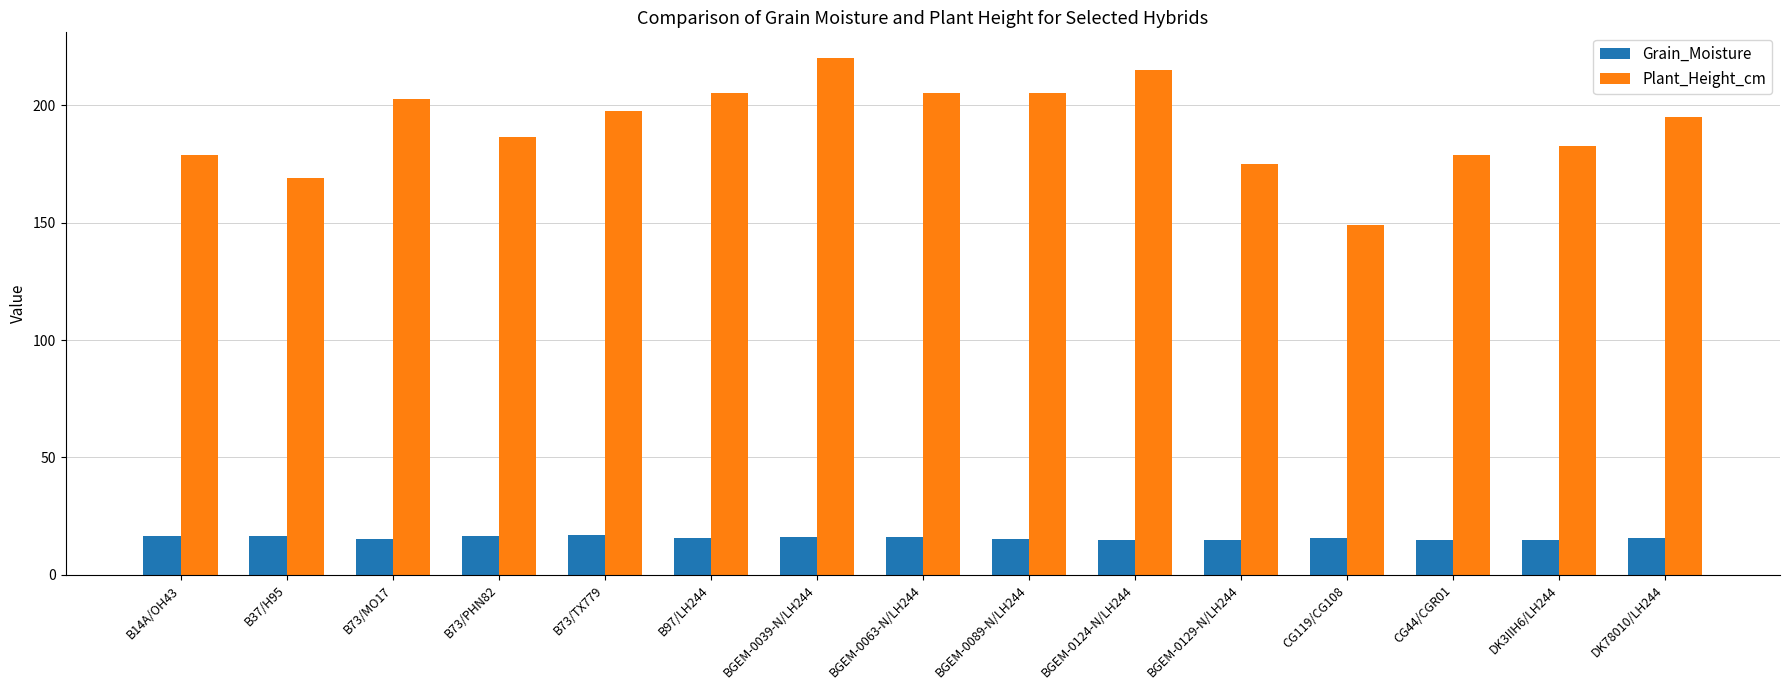

True or false: Grain_Moisture has a value of 4.8 at B73/TX779.

False